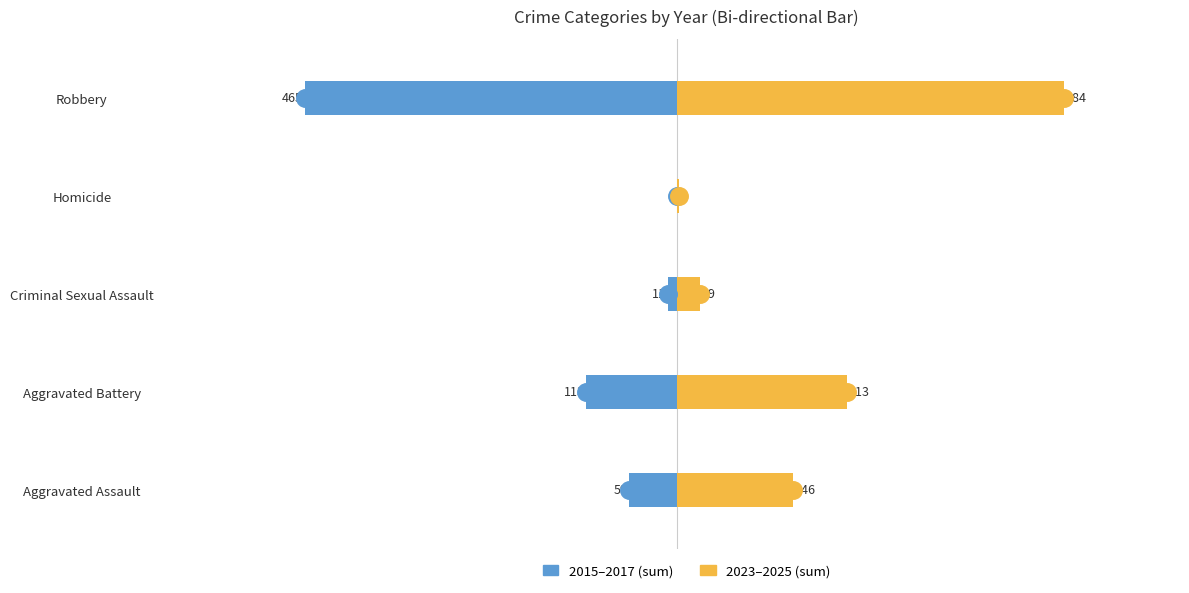

Between Homicide and Robbery, which series saw the biggest shift?

2023–2025 (sum)